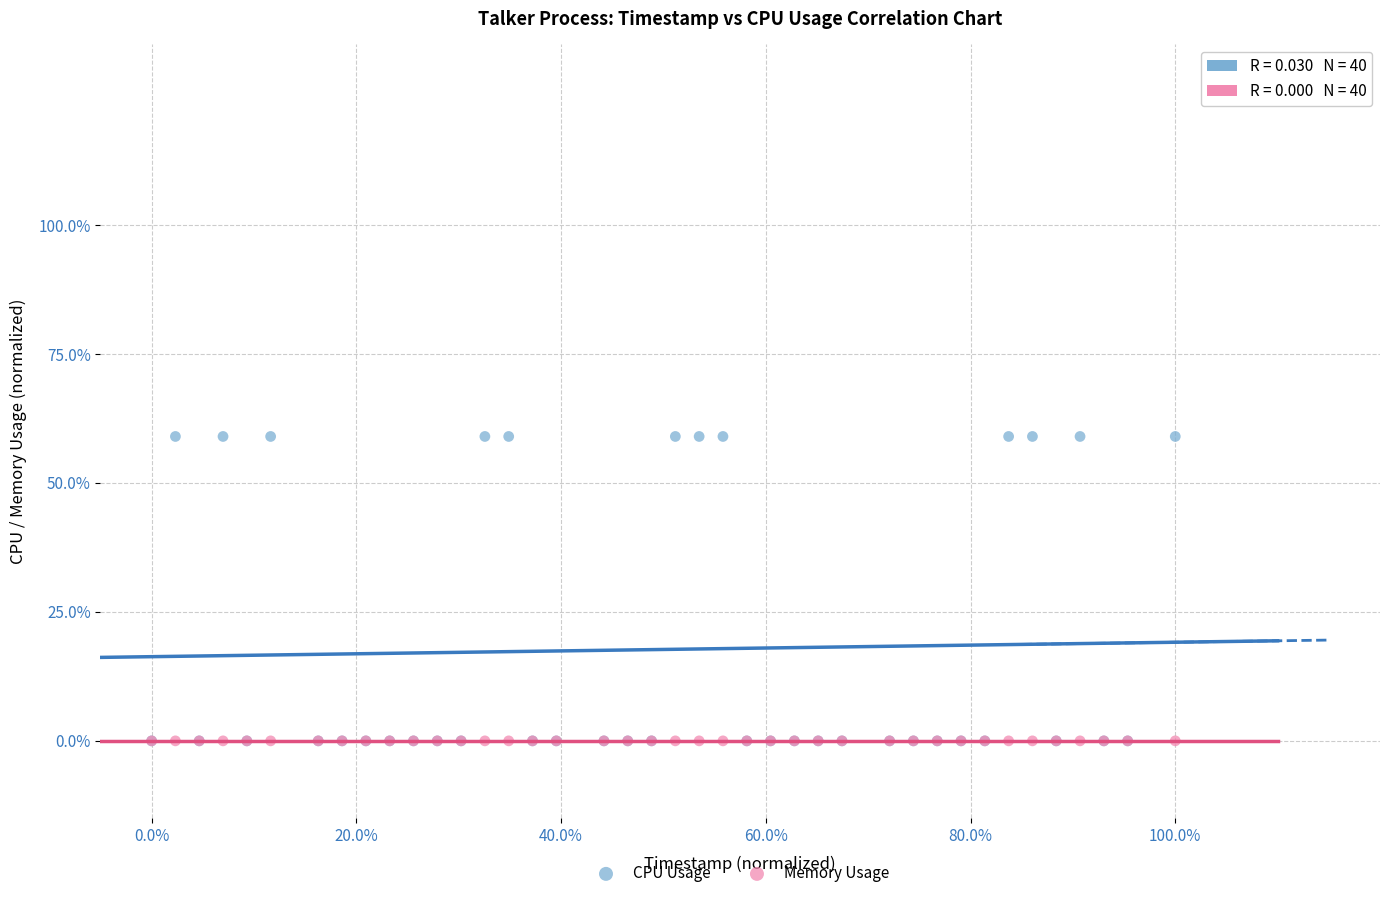

What are all the series names shown in the legend?

CPU Usage, Memory Usage